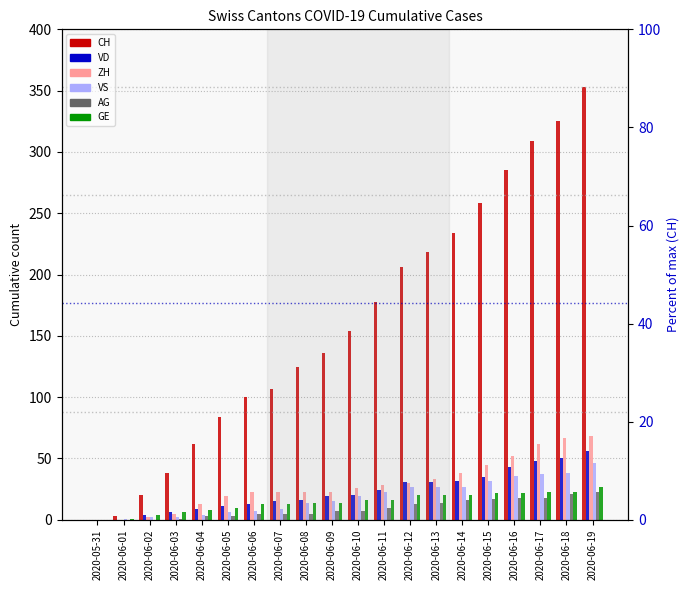

What is the approximate value of VD at 2020-06-13, to the nearest 5?

30